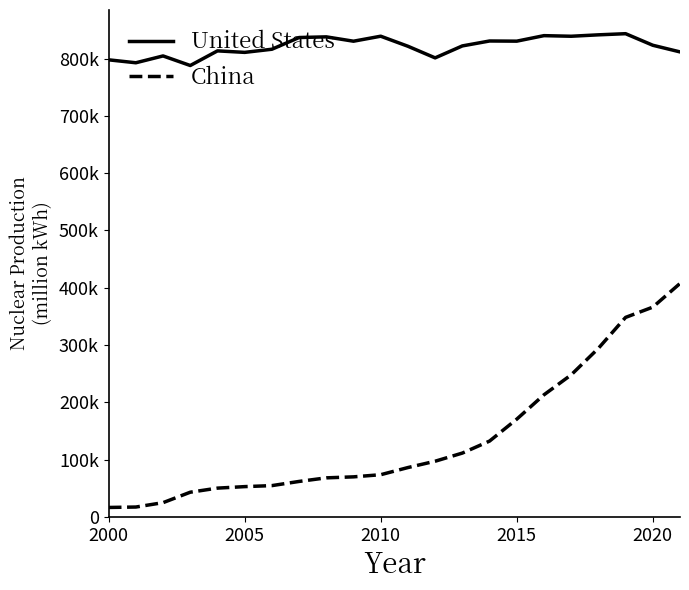

What are all the series names shown in the legend?

United States, China